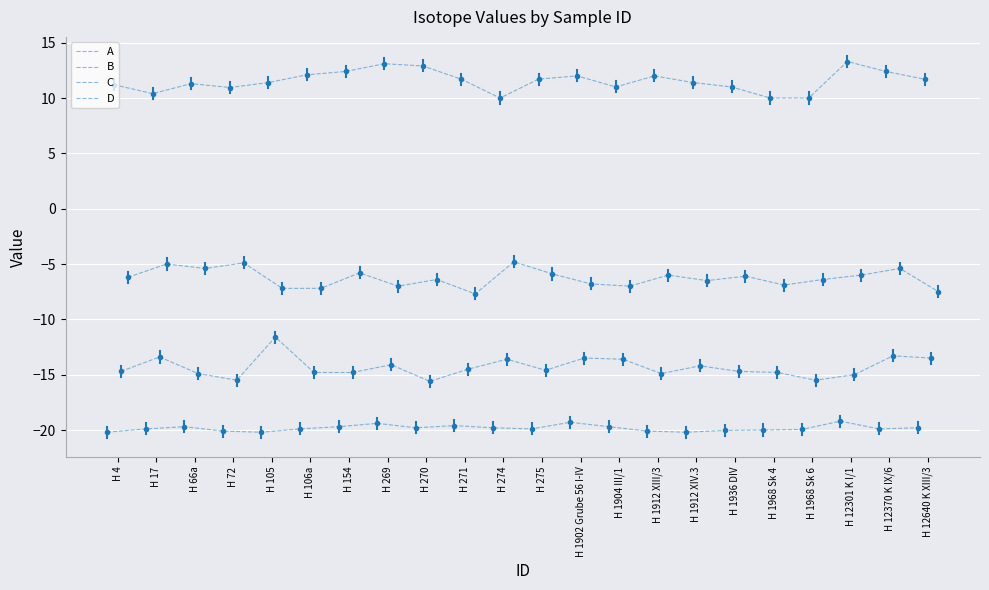

At which category does the chart reach its minimum across all series?

H 4